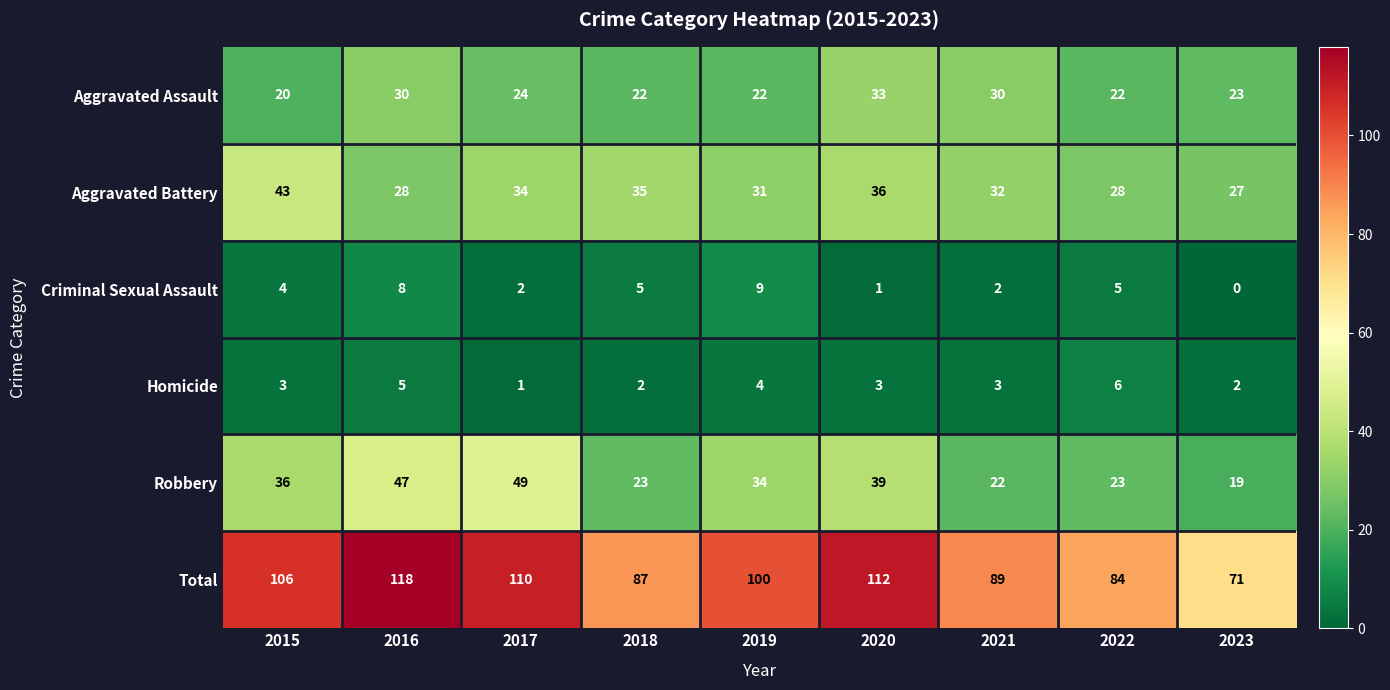

At 2017, list the series in order from largest to smallest.

Total, Robbery, Aggravated Battery, Aggravated Assault, Criminal Sexual Assault, Homicide